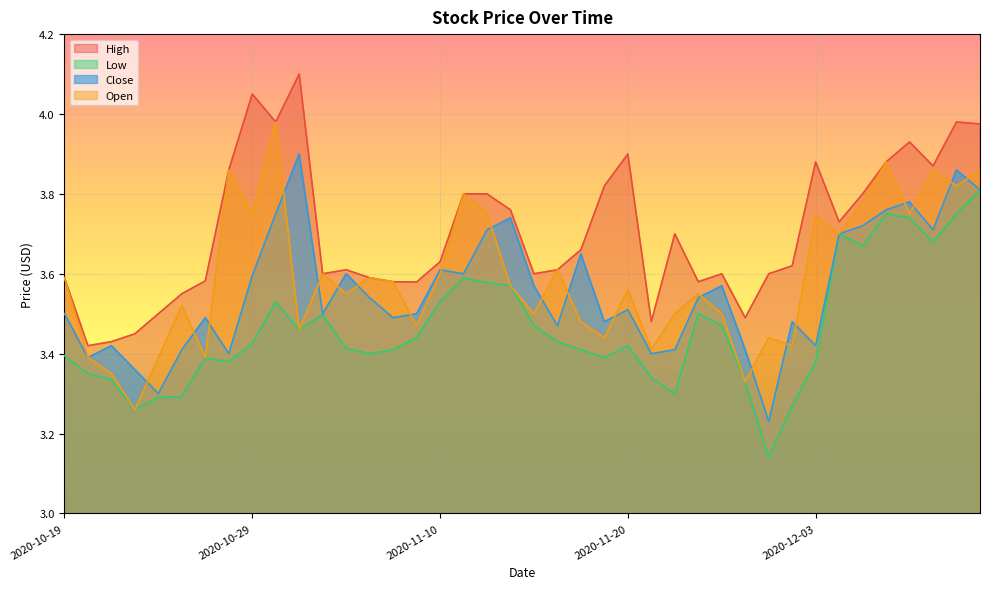

True or false: Close and Low intersect in this chart.

False